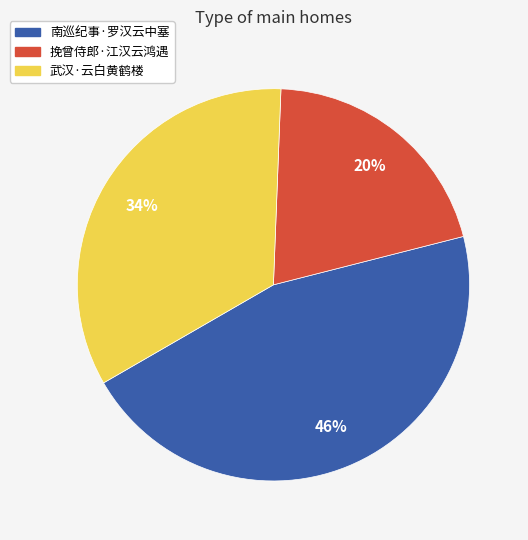

How many slices are in this pie chart?

3